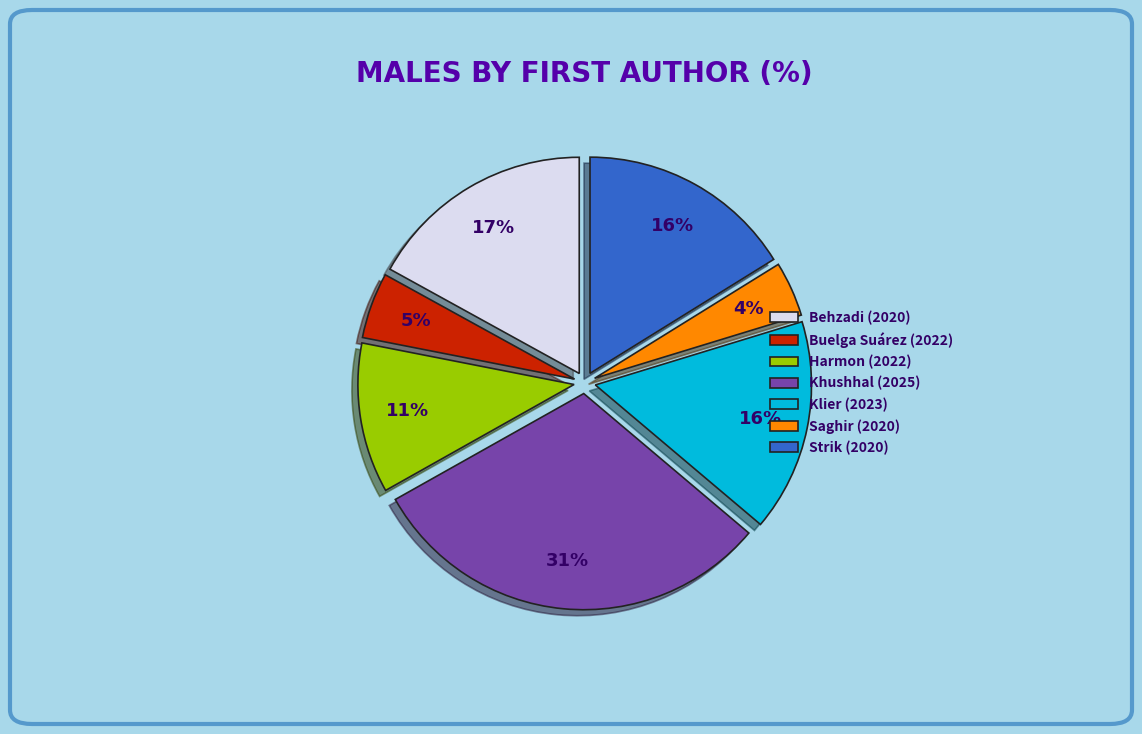

To the nearest percent, what is the difference between the largest and smallest slice percentages?

27%